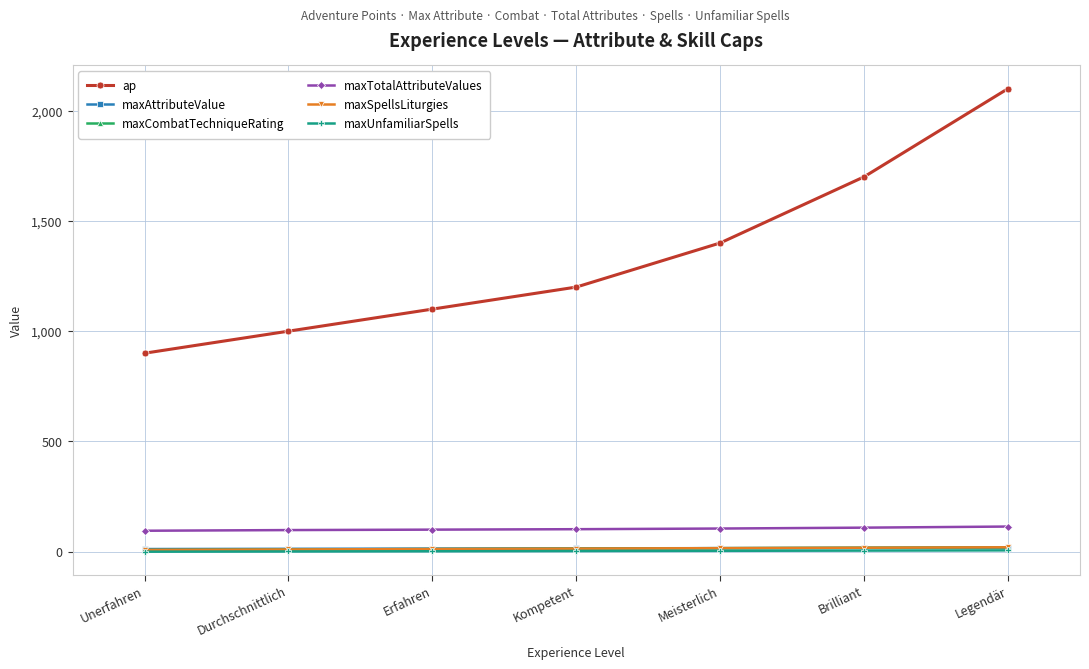

Is this an area chart (filled region under the line)?

No